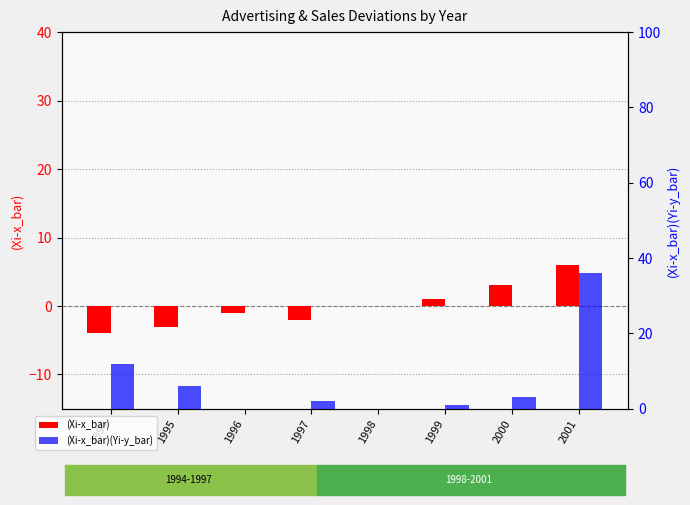

At which label does (Xi-x_bar) first exceed 0?

1999